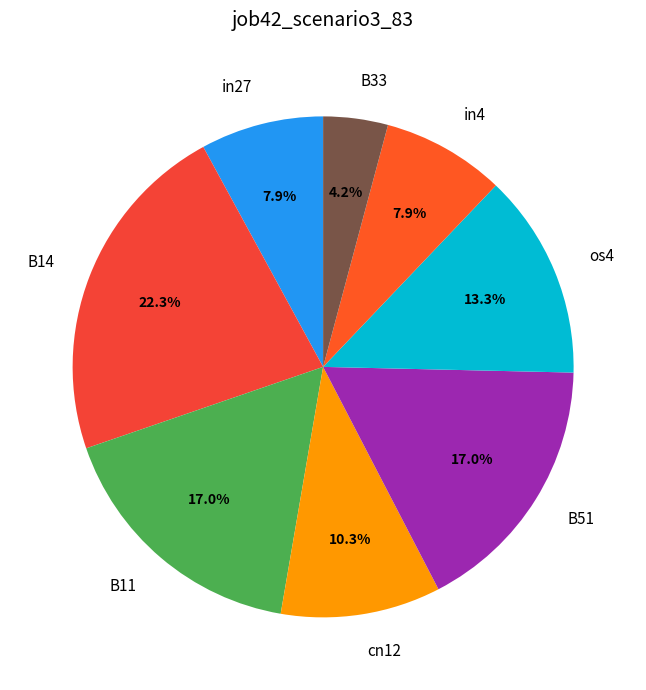

How many segments does this pie chart have?

8